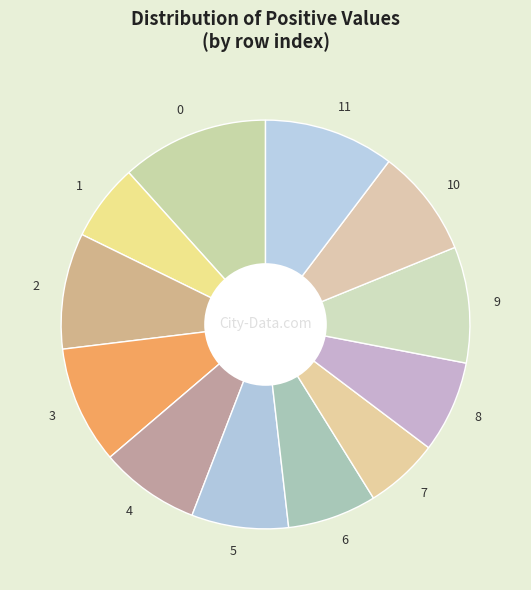

Does 9 represent more than half of the total?

No